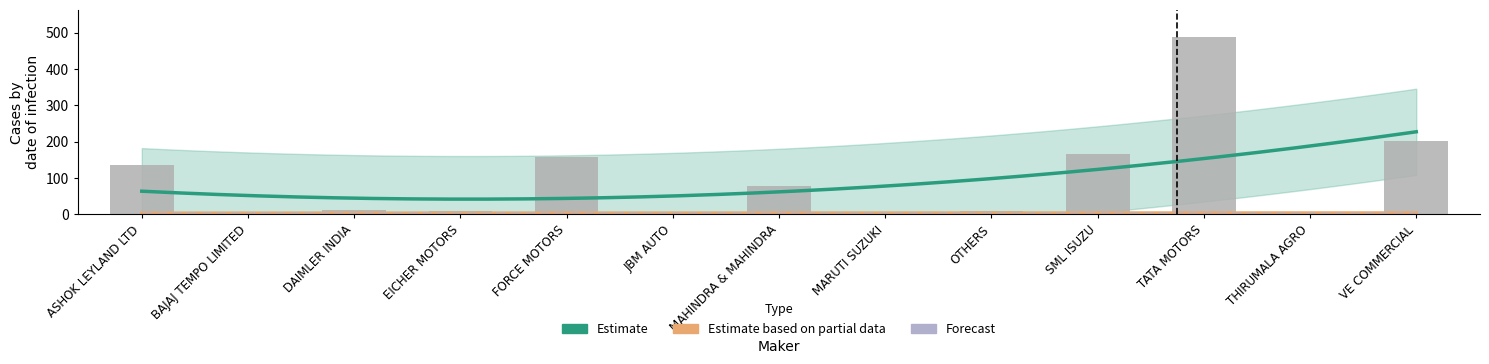

Are the bars horizontal?

No